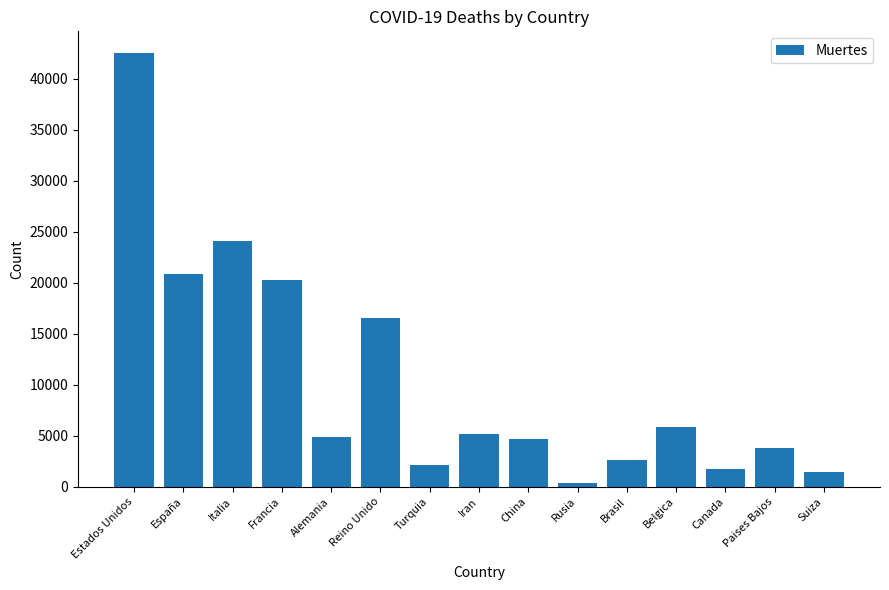

True or false: the data shows 405 at Rusia.

True